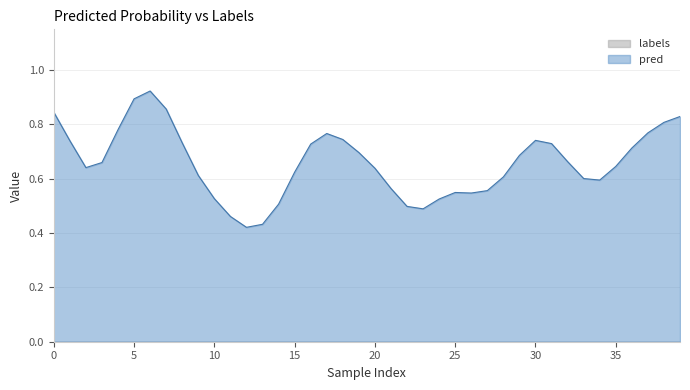

Does the chart have visible grid lines?

Yes